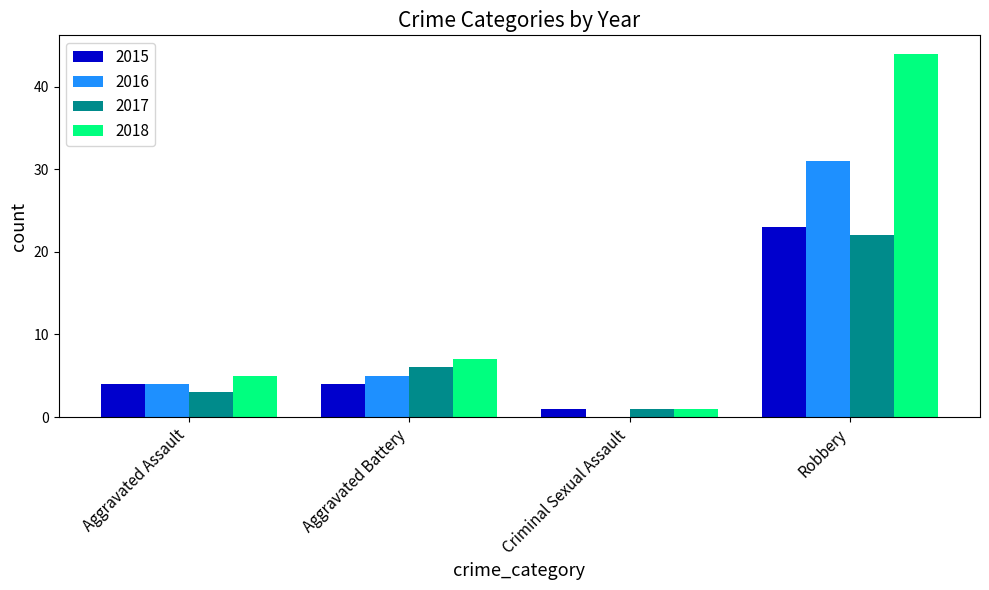

Which series changed the most between Aggravated Assault and Robbery?

2018